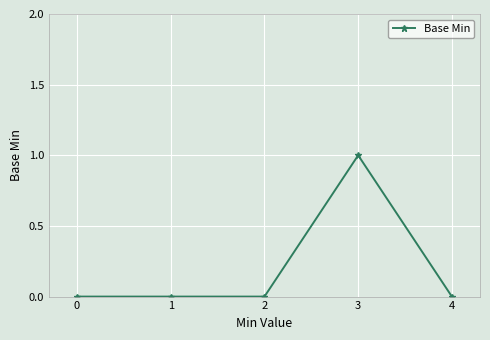

True or false: the data shows 1 at 0.

False